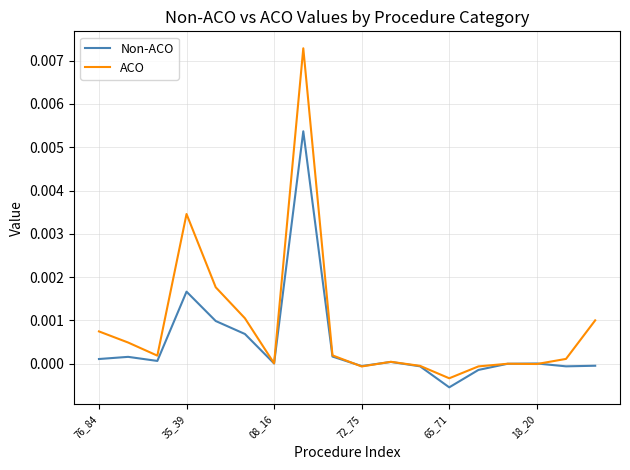

In ACO, how many points are higher than both neighbors (excluding endpoints)?

4